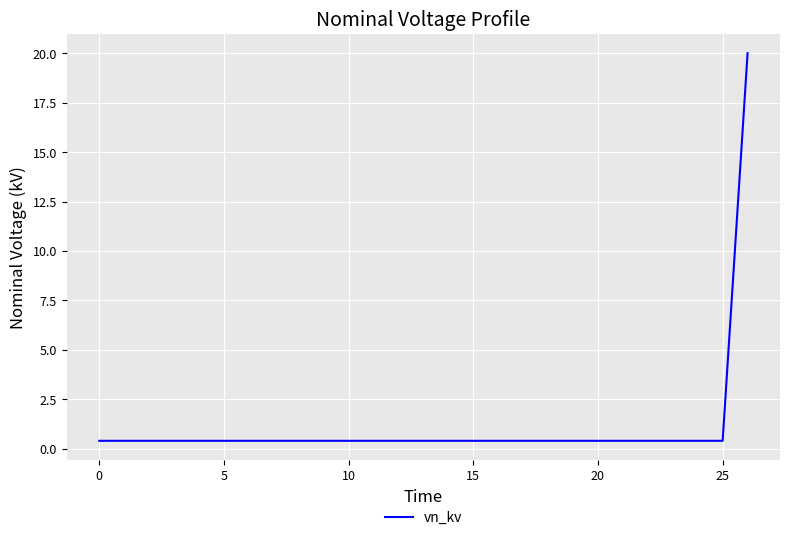

What is the difference between the maximum and minimum values?

19.6